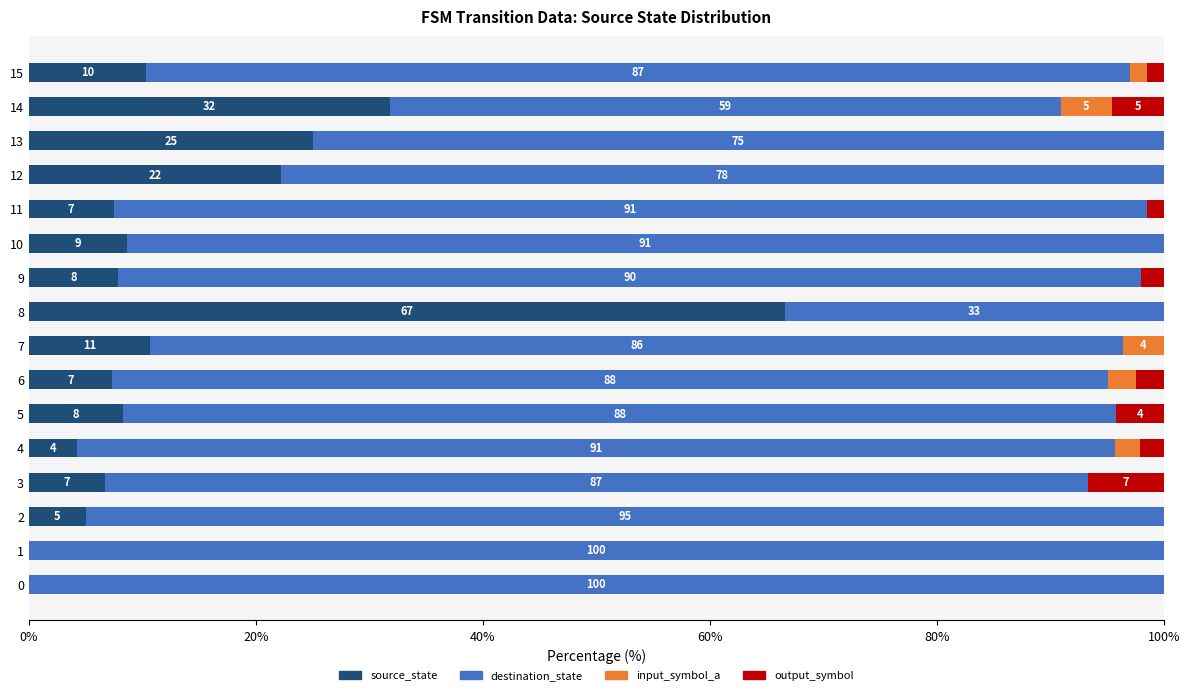

What is the highest value of the source_state series?

66.7